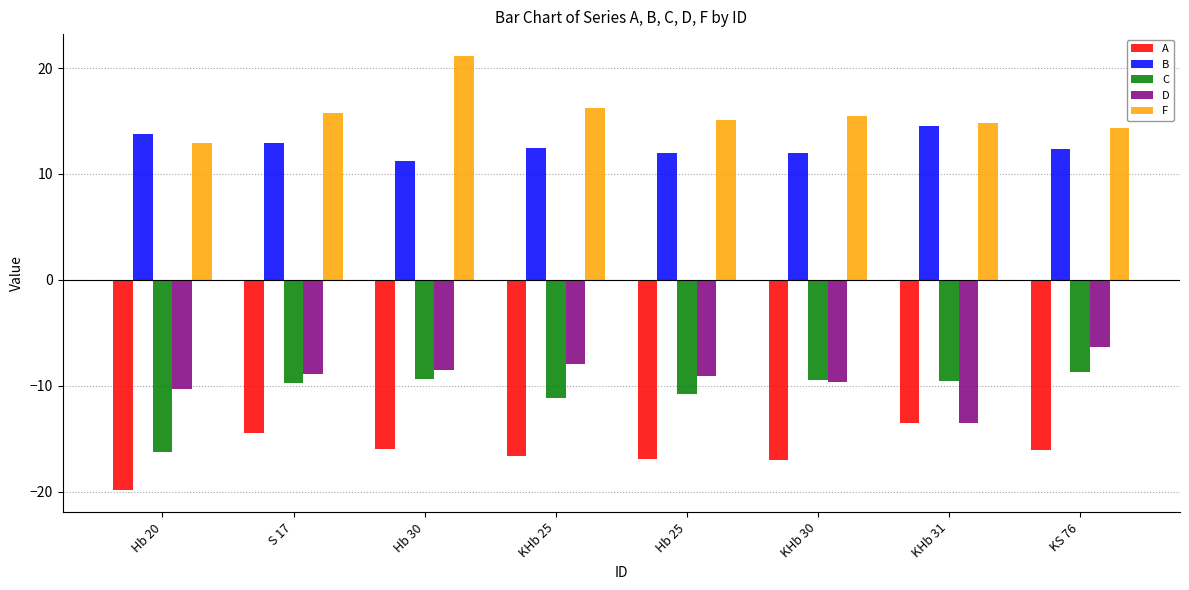

How many groups of bars are there?

8